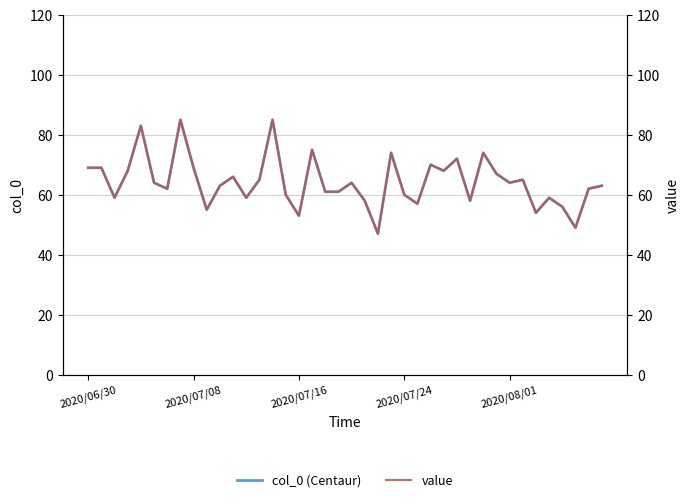

What is the difference between the value values at 26 and 17?

5